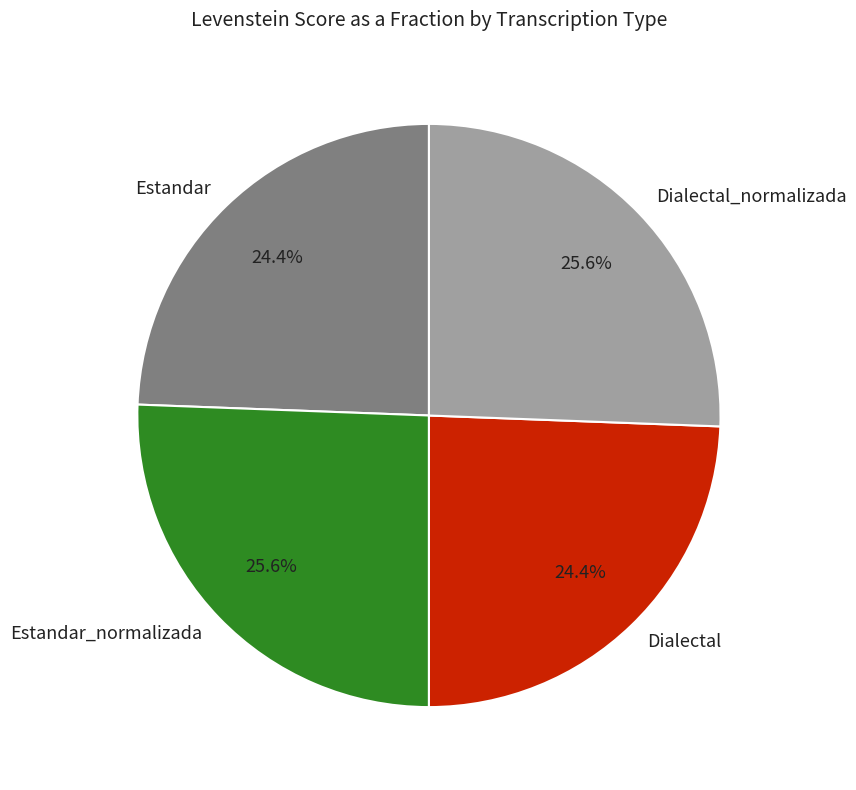

How many slices are in this pie chart?

4